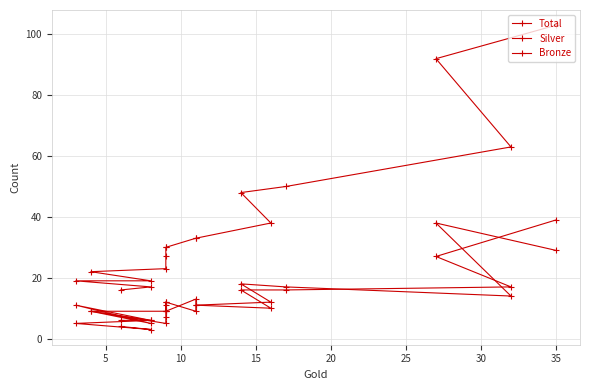

Where is the first local minimum for Silver?

25